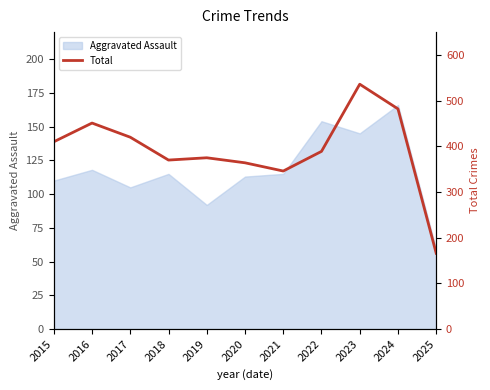

True or false: Aggravated Assault has a value of 142 at 2019.

False